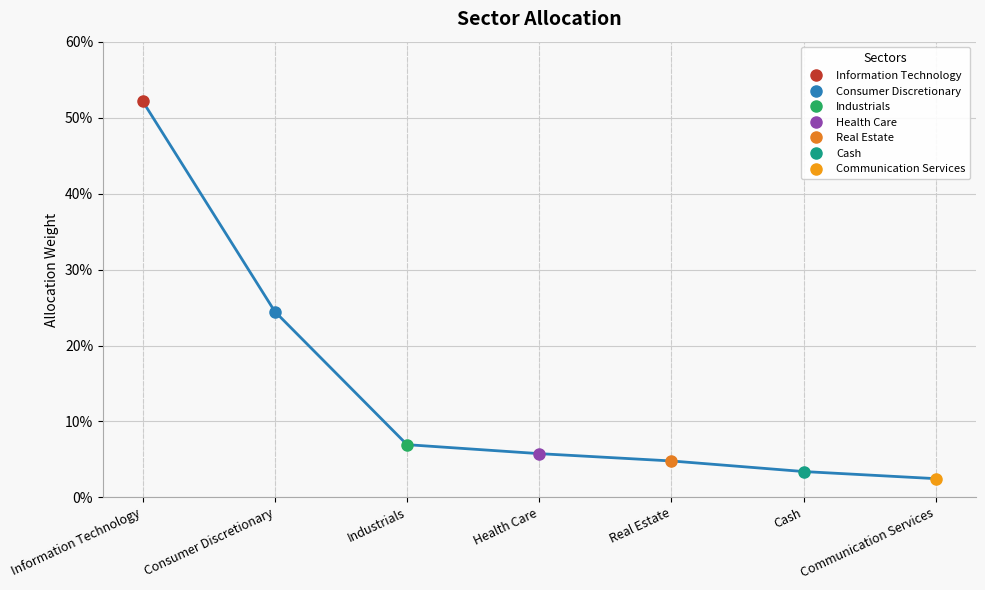

At which label is the value closest to 0?

Communication Services